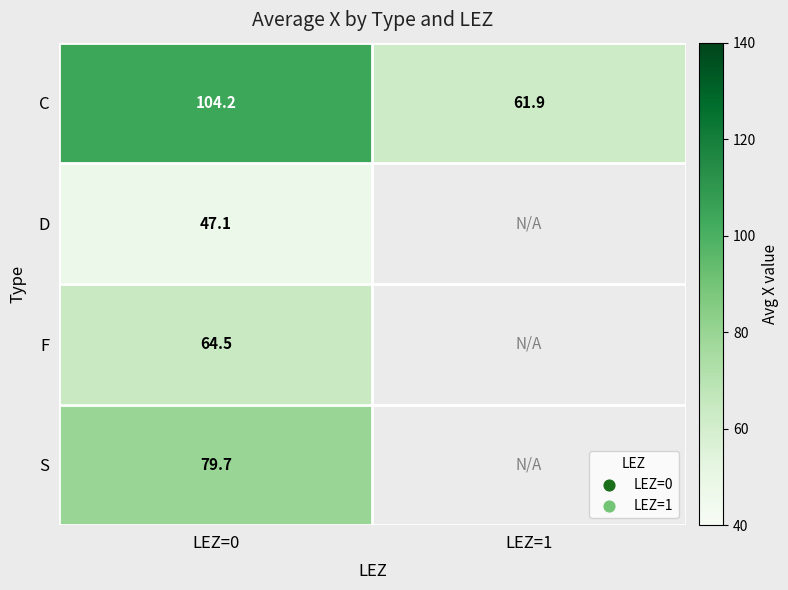

Which series has the widest spread of values?

C